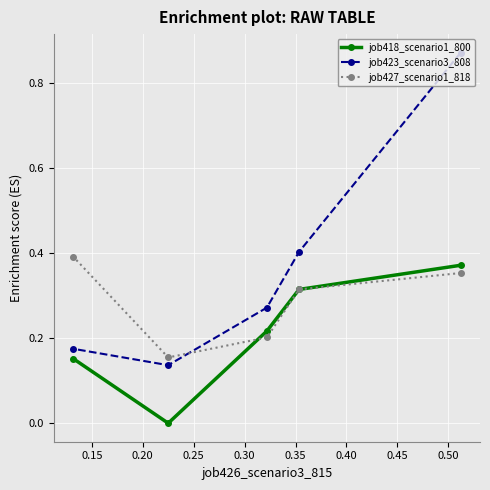

Rank the series by their average value, from lowest to highest.

job418_scenario1_800, job427_scenario1_818, job423_scenario3_808